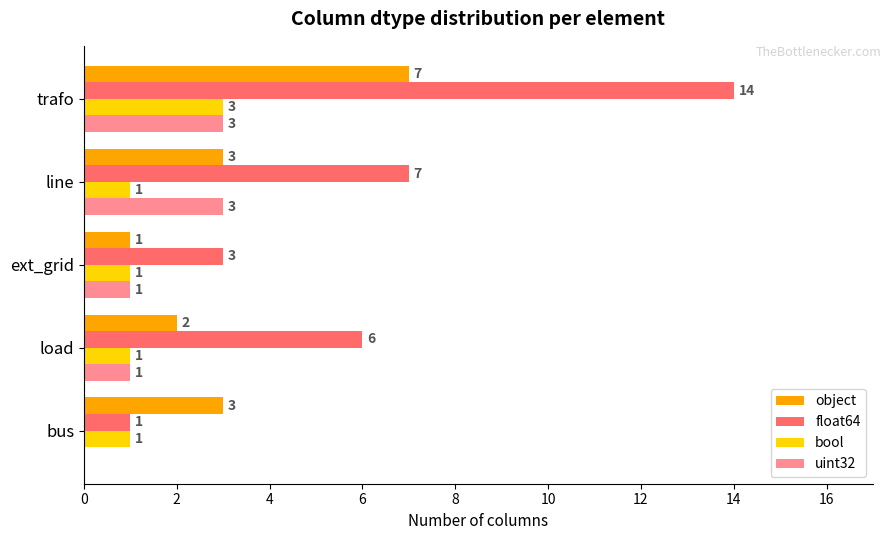

How many uint32 values are between 1 and 3?

4